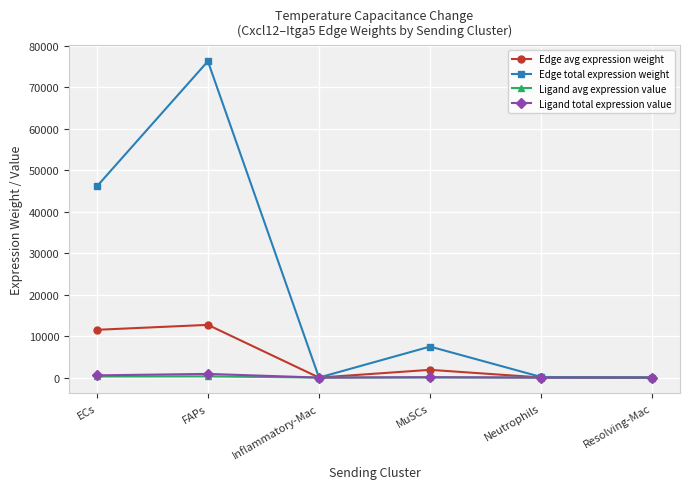

Is this an area chart (filled region under the line)?

No